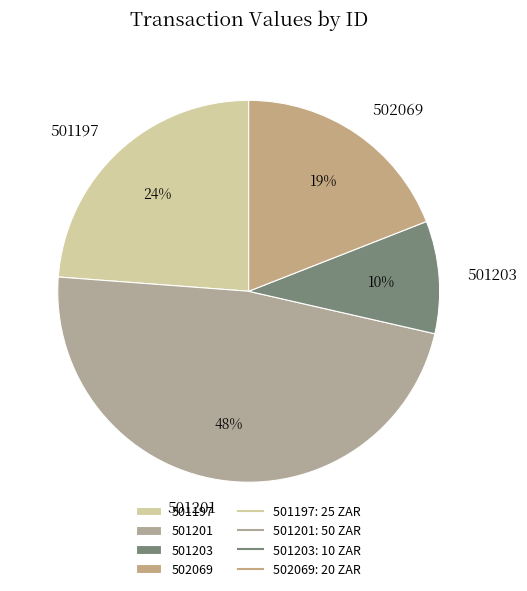

How many segments does this pie chart have?

4